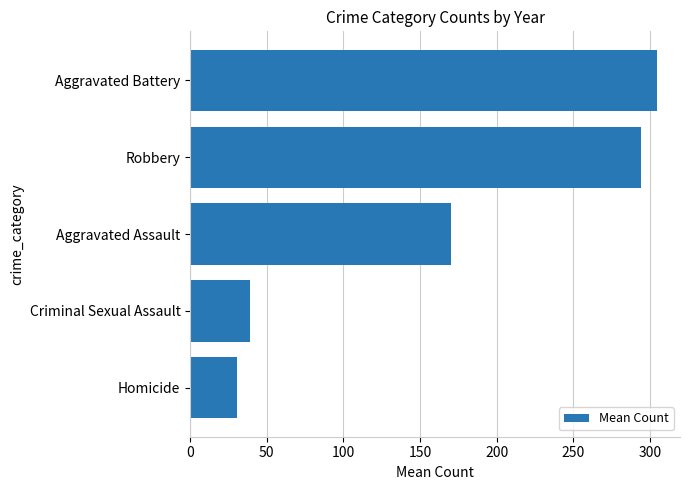

Read the value at Homicide.

30.6